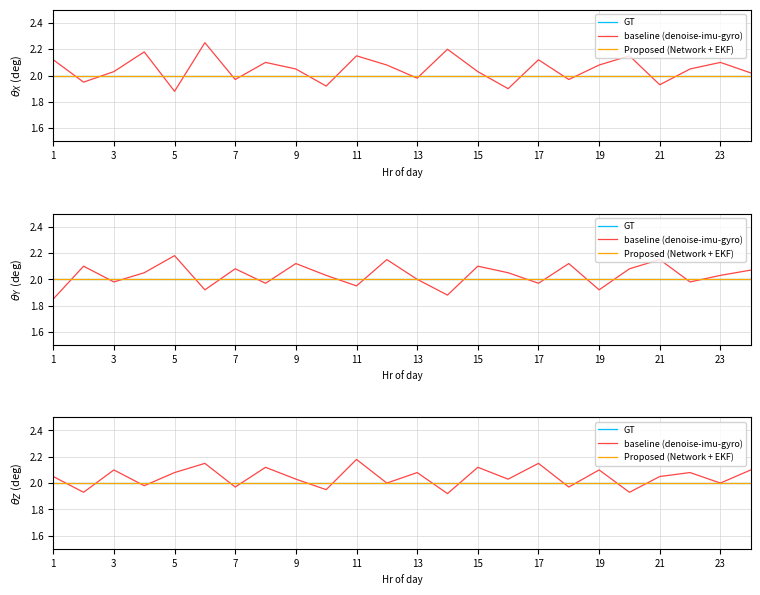

True or false: GT has a value of 2.9 at 22.

False